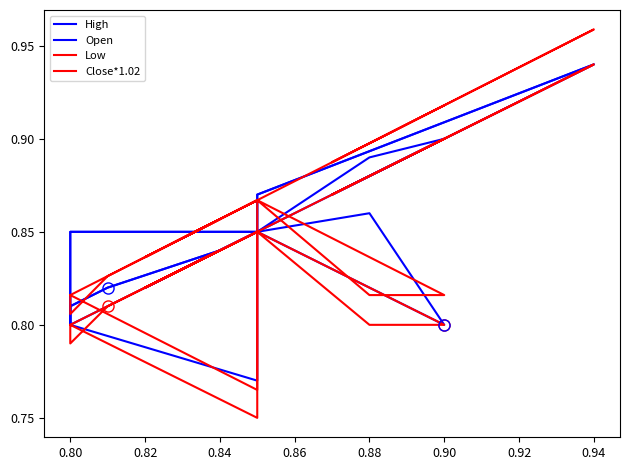

What is the sum of the Close*1.02 values at 0.90 and 0.82?

1.7